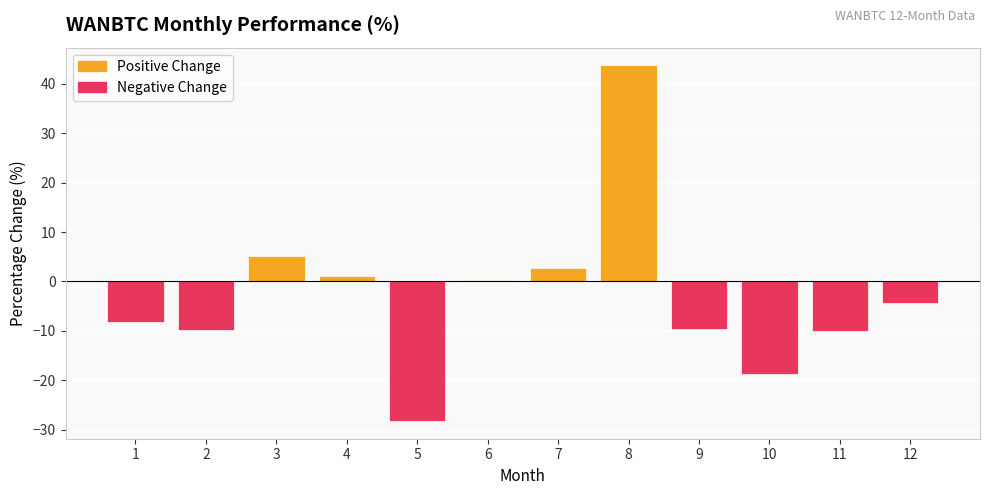

How many groups of bars are there?

12